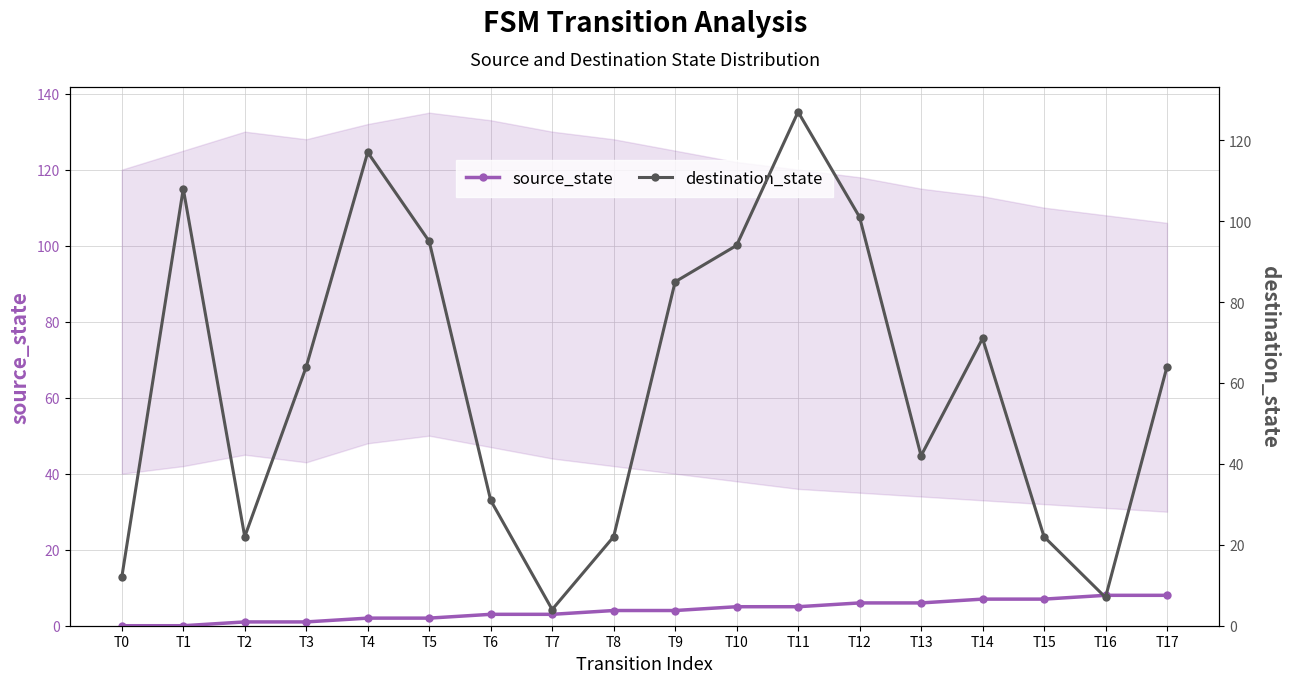

How many data points in source_state are above 4?

8